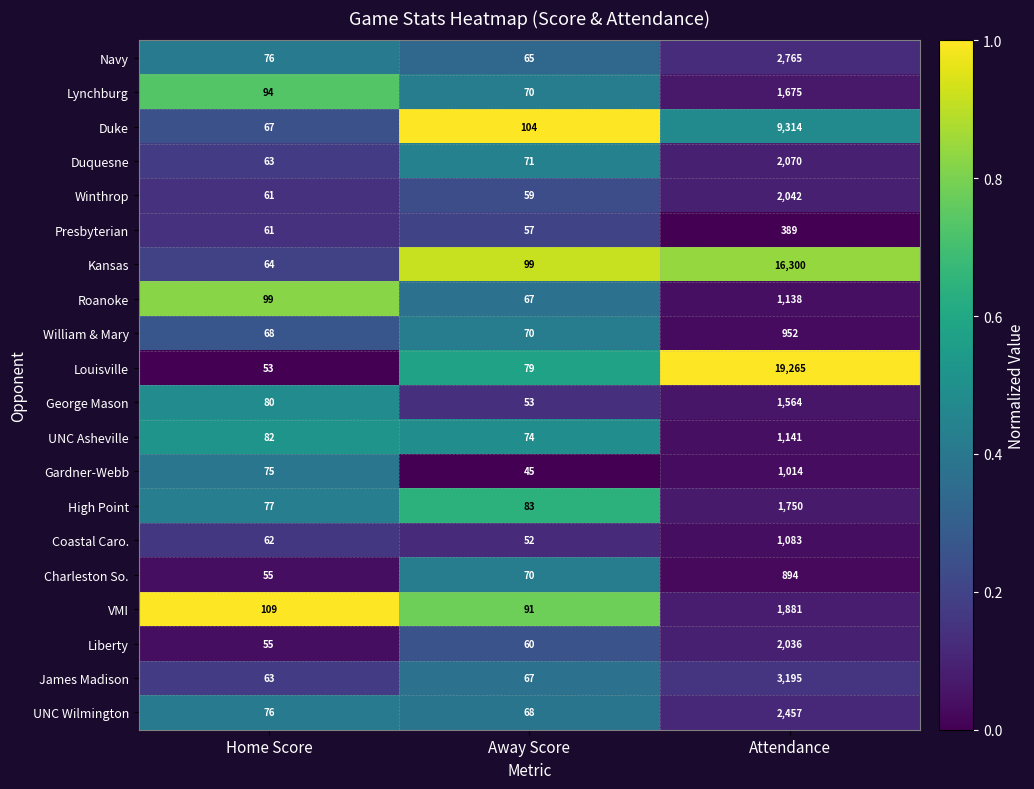

Which series has the widest spread of values?

Louisville